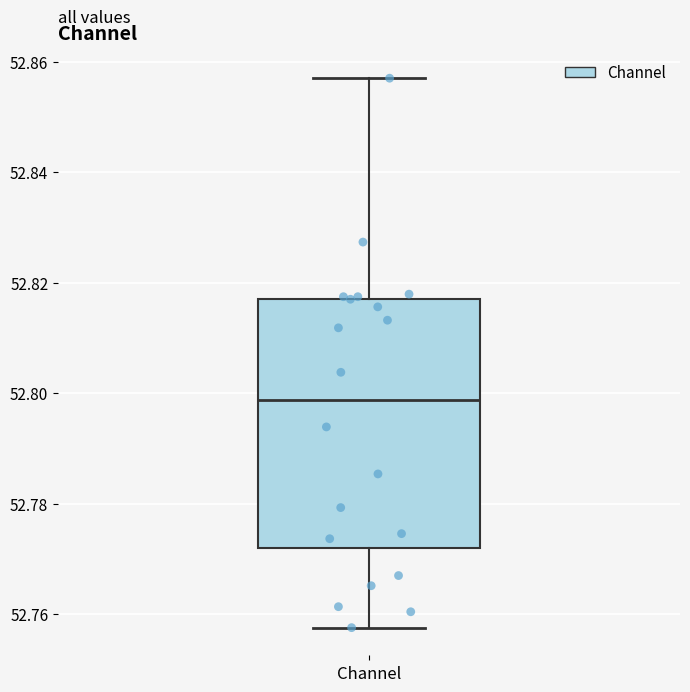

Read this box plot against the y-axis: the position of the median line, the range covered by the box, and the ends of both whiskers. The values are not printed on the chart, so give them approximately, as read against the axis.

median 52.798, box 52.772 to 52.818, whiskers 52.758 to 52.858